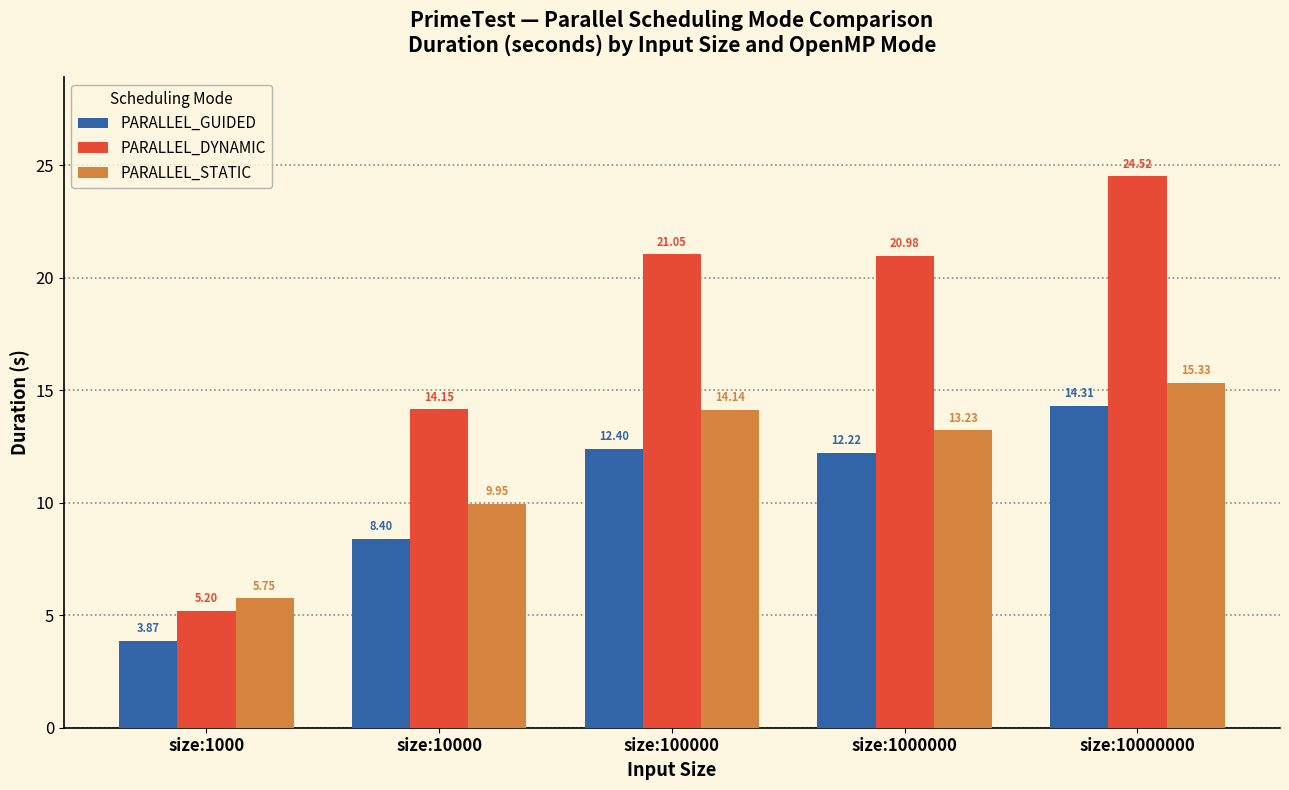

Which series has the largest range (max minus min)?

PARALLEL_DYNAMIC